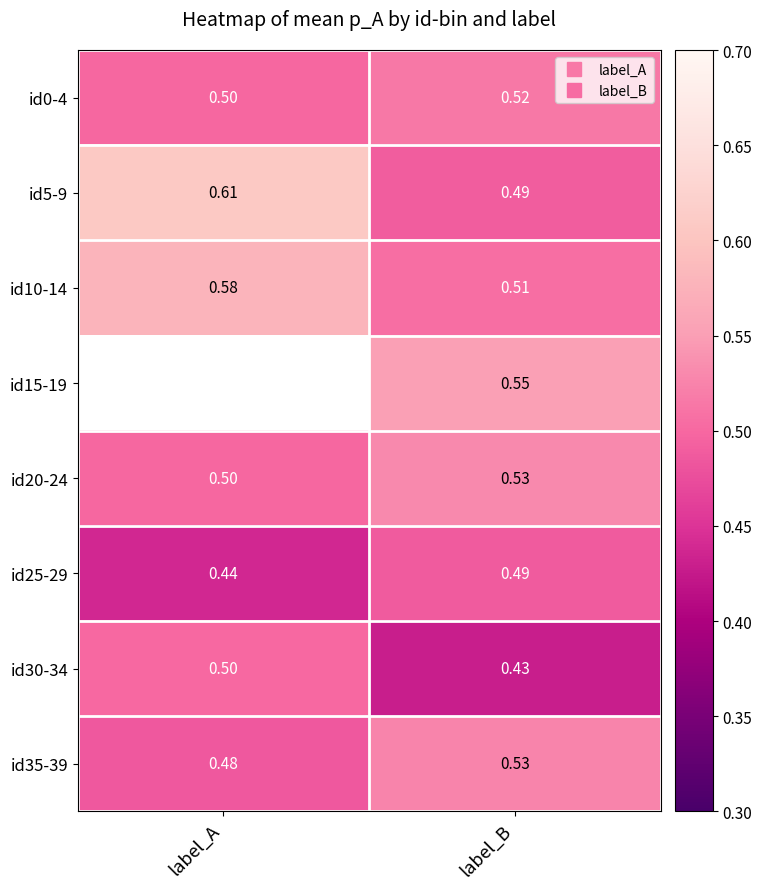

What is the difference between the highest and lowest values at label_B?

0.1